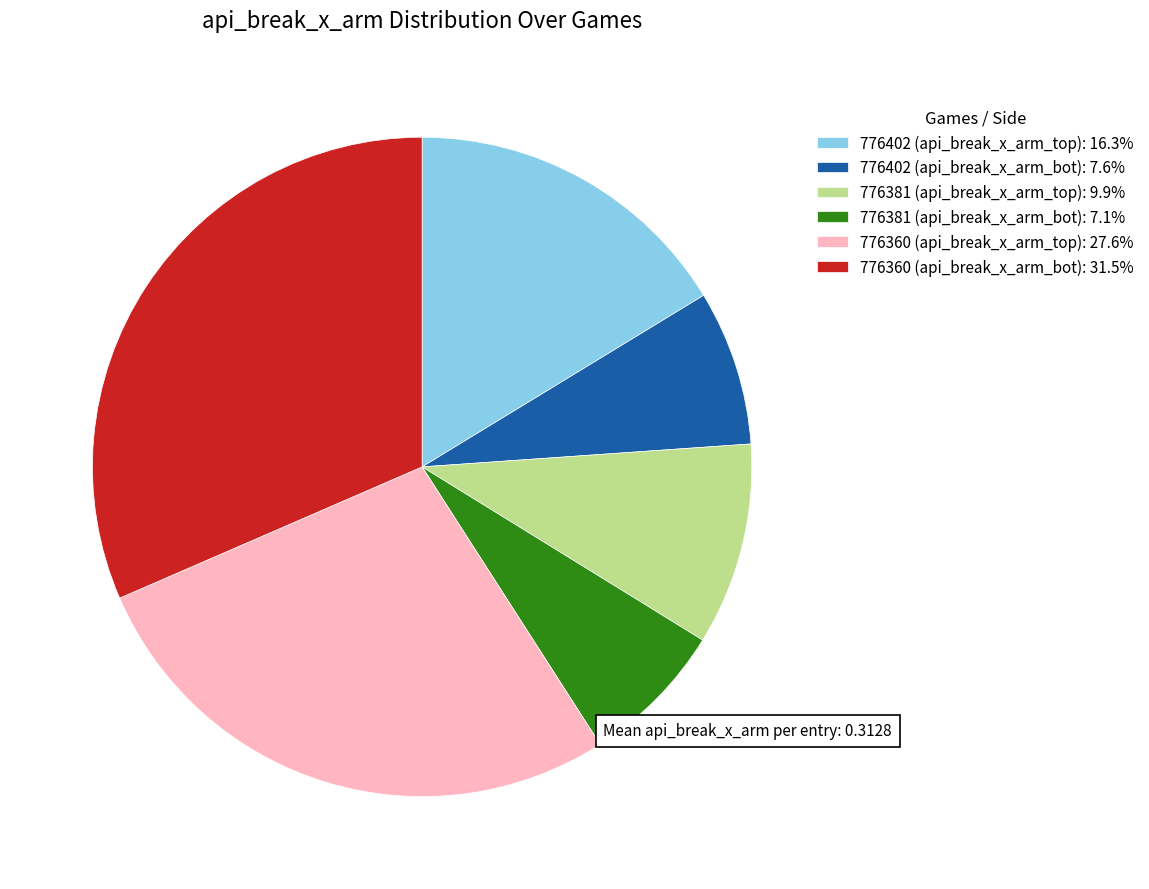

Is there a majority slice in this chart?

No